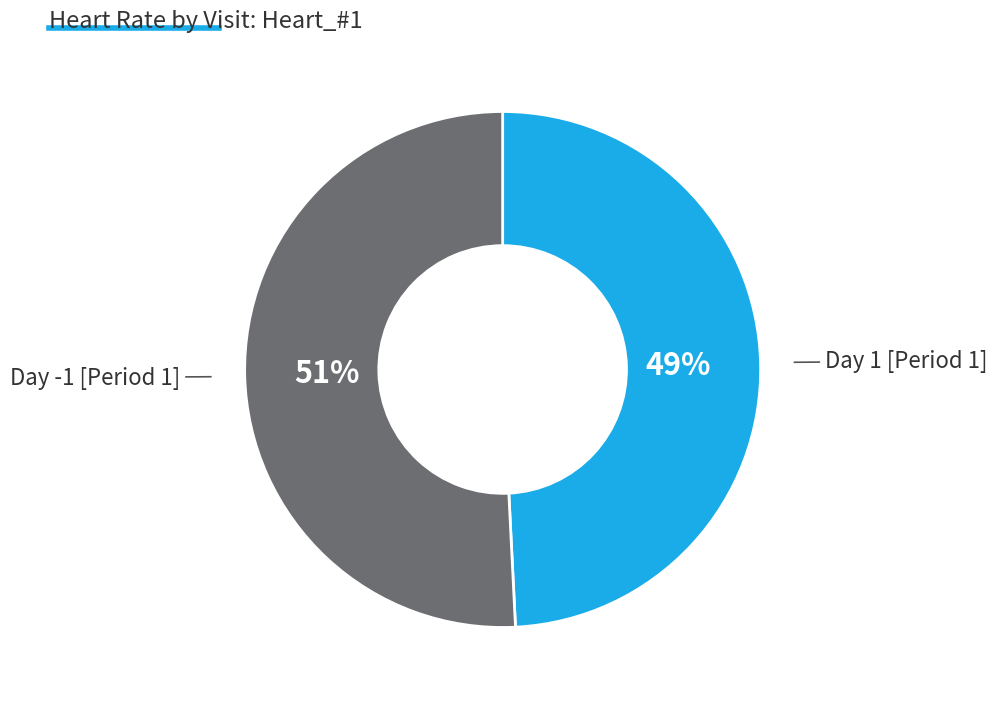

To the nearest percent, what is the average slice percentage?

50%